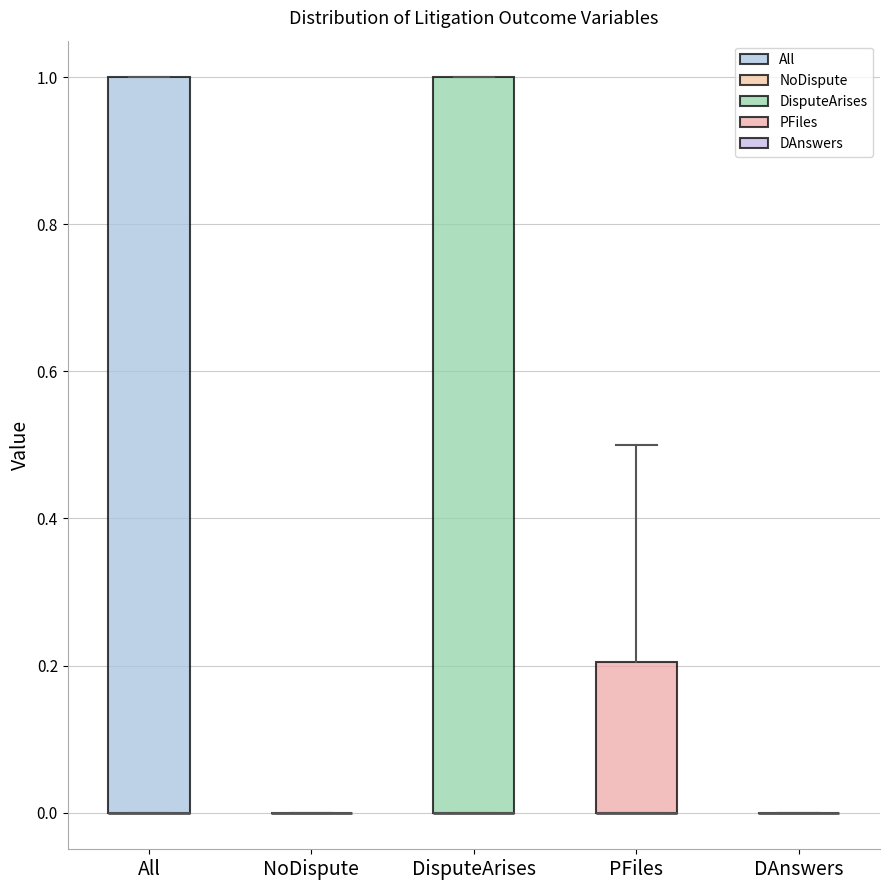

Reading left to right, read every box against the y-axis: the position of its median line, the range the box covers, and the ends of its whiskers. The values are not printed on the chart, so give them approximately, as read against the axis.

All: median 0.0 (drawn on the box's lower edge), box 0.0 to 1.0, whiskers 0.0 to 1.0
NoDispute: box collapsed to a line at 0.0, whiskers 0.0 to 0.0
DisputeArises: median 0.0 (drawn on the box's lower edge), box 0.0 to 1.0, whiskers 0.0 to 1.0
PFiles: median 0.0 (drawn on the box's lower edge), box 0.0 to 0.2, whiskers 0.0 to 0.5
DAnswers: box collapsed to a line at 0.0, whiskers 0.0 to 0.0